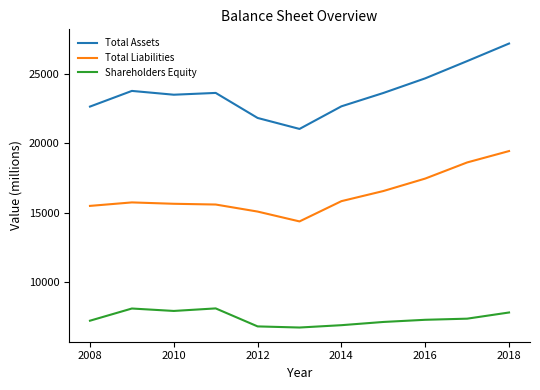

Which series has the largest total across all categories?

Total Assets